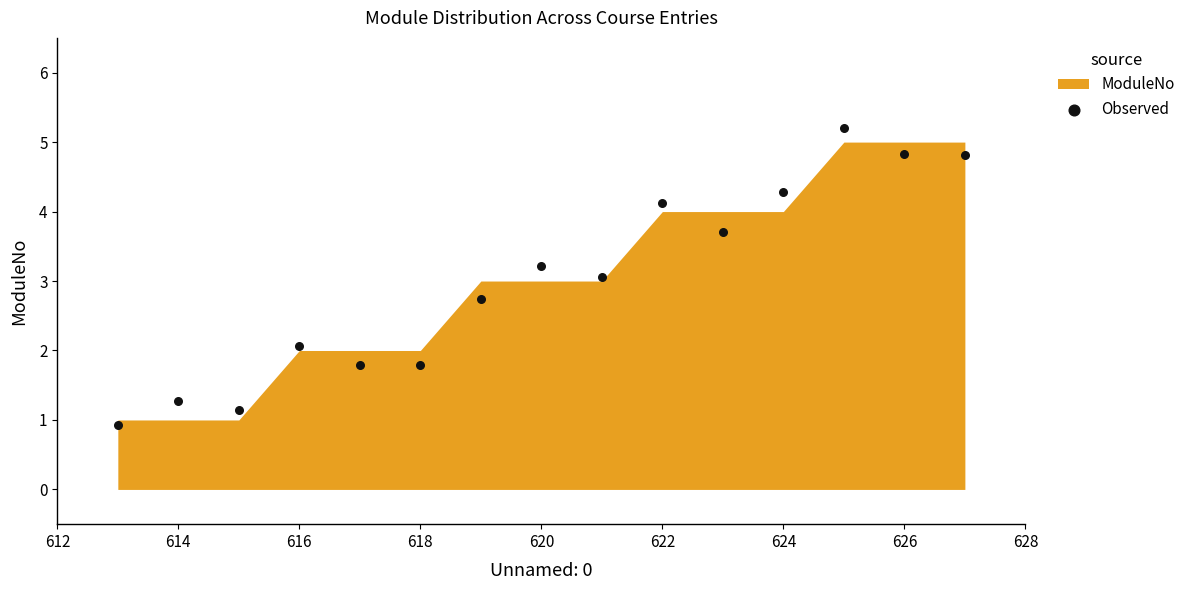

What is the range of X values (max minus min)?

14.0